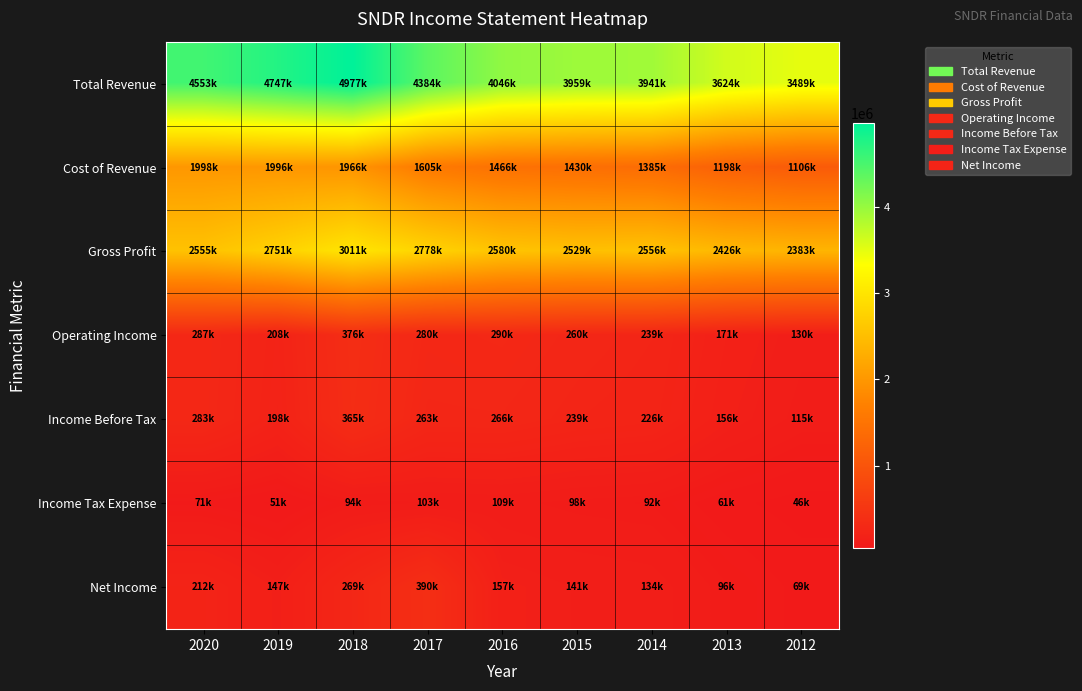

Which series has the widest spread of values?

Total Revenue